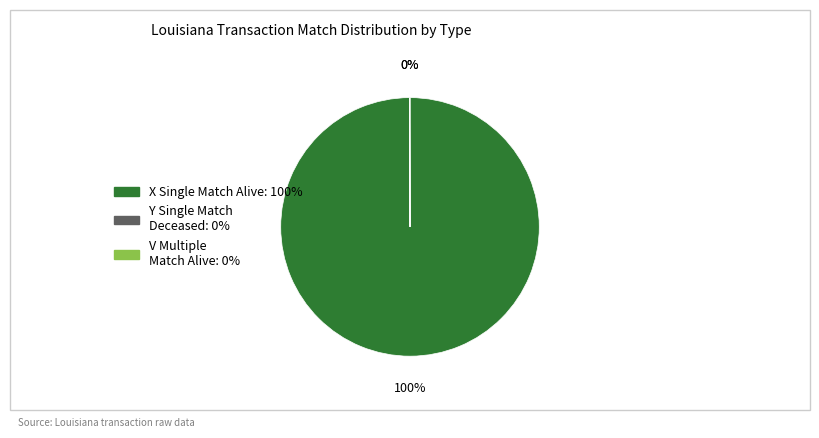

To the nearest percent, what is the average slice percentage?

33%